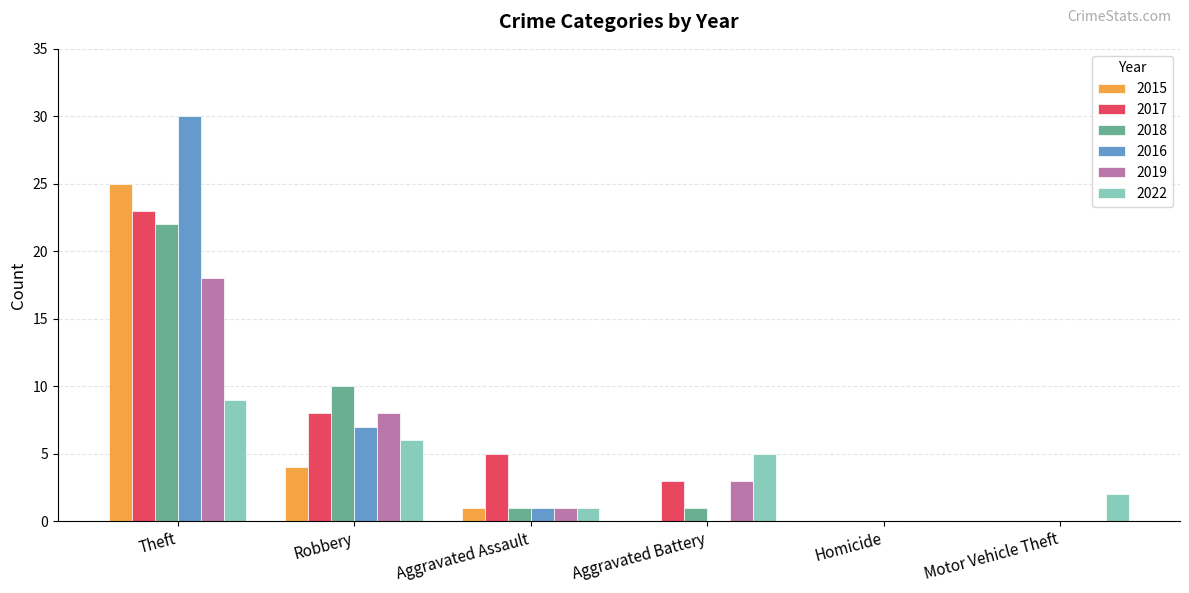

What are all the series names shown in the legend?

2015, 2017, 2018, 2016, 2019, 2022